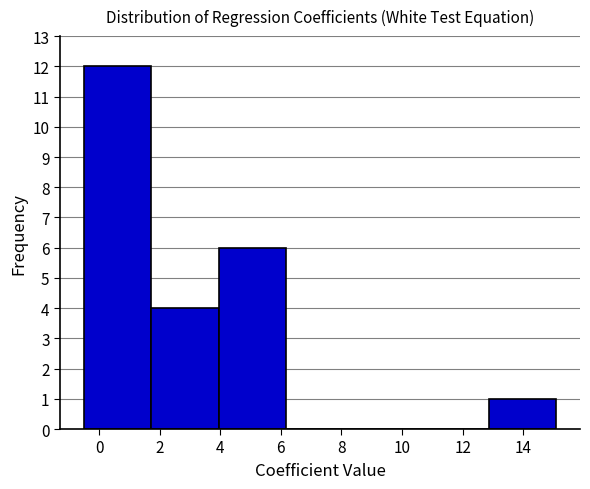

Reading left to right, transcribe this chart: for each bar, give the range it covers on the x-axis and its height. Neither the bar edges nor the heights are printed on the chart, so give them approximately, as read against the axes.

-0.6 to 1.8: 12
1.8 to 4.0: 4
4.0 to 6.2: 6
6.2 to 8.4: 0
8.4 to 10.6: 0
10.6 to 12.8: 0
12.8 to 15.0: 1